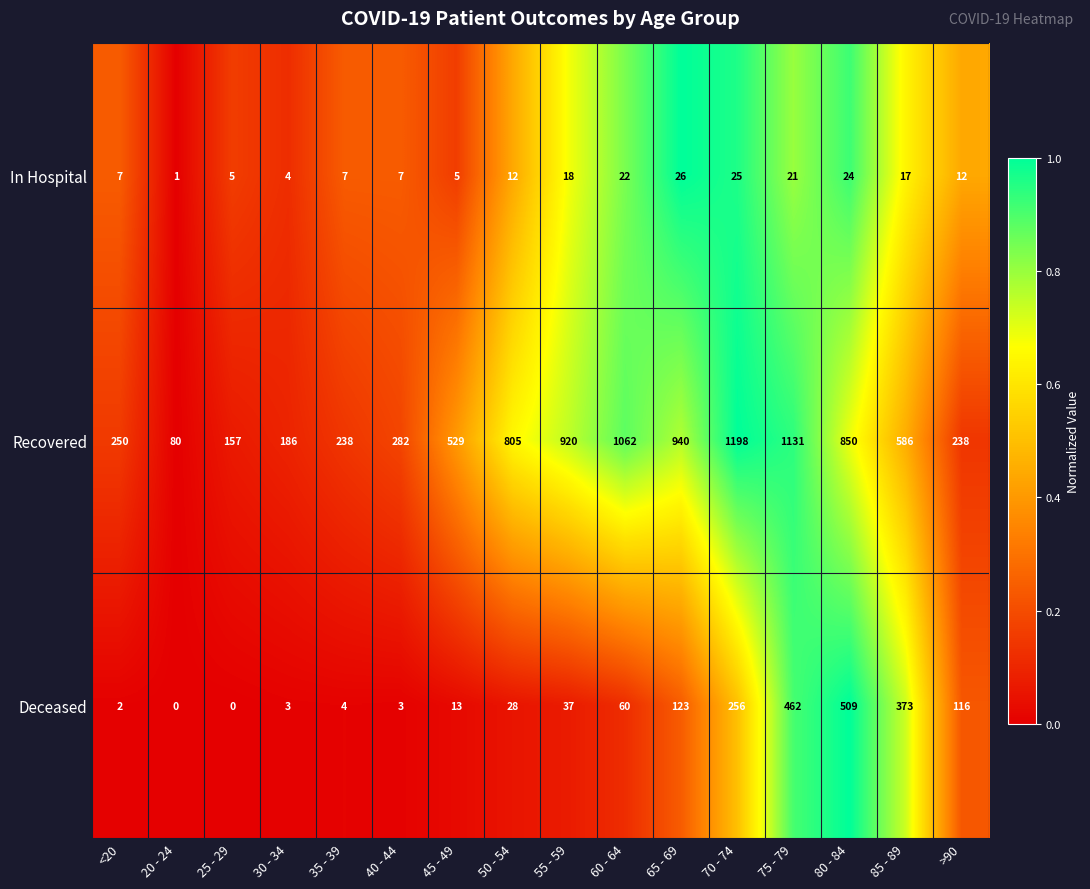

Which series has the largest range (max minus min)?

Recovered